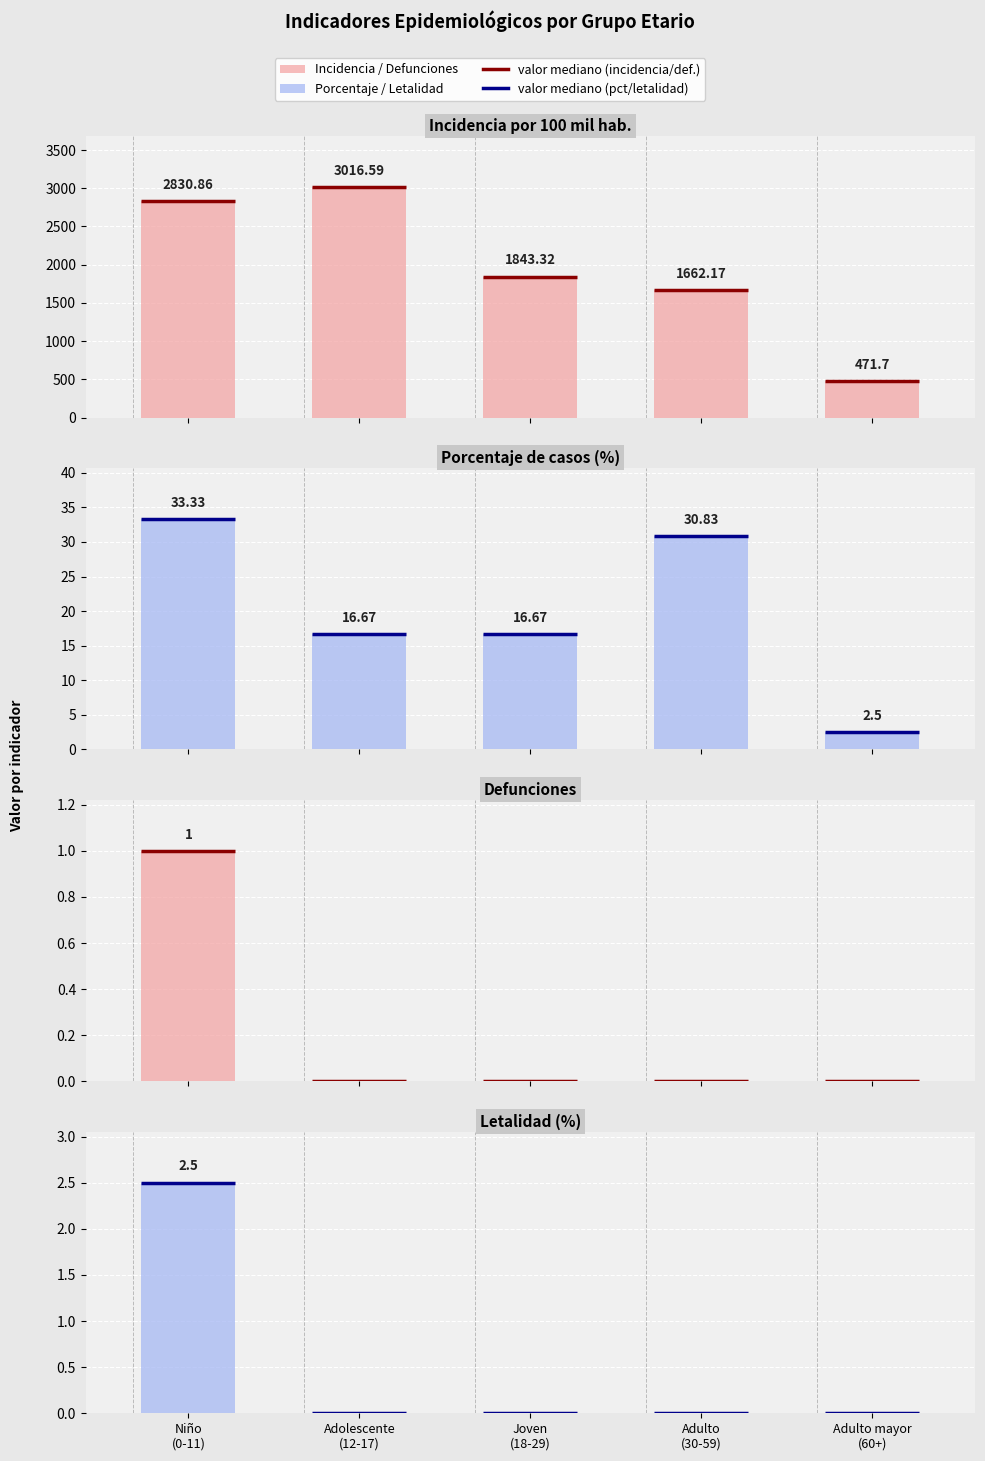

The value of letalidad at Niño
(0-11) is 2.5. True or false?

True